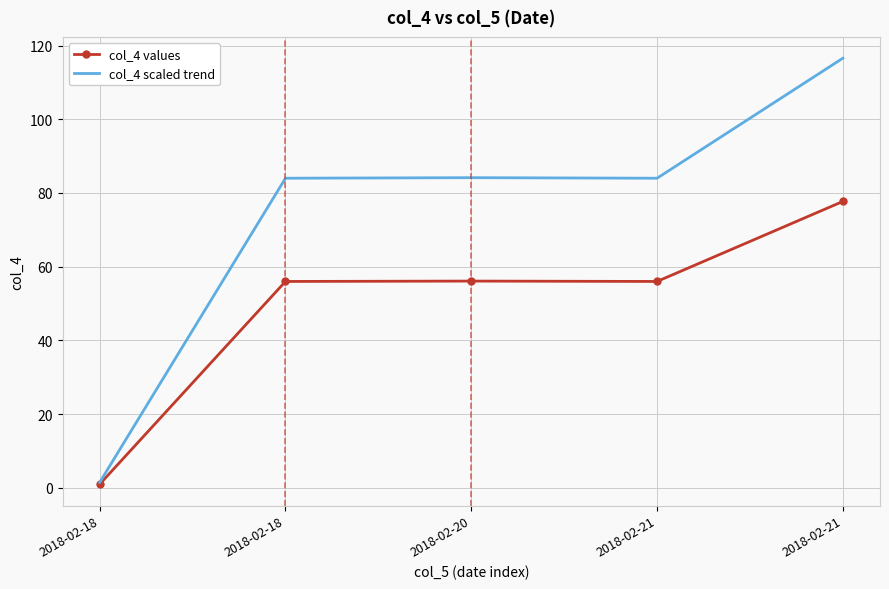

What are all the series names shown in the legend?

col_4 values, col_4 scaled trend